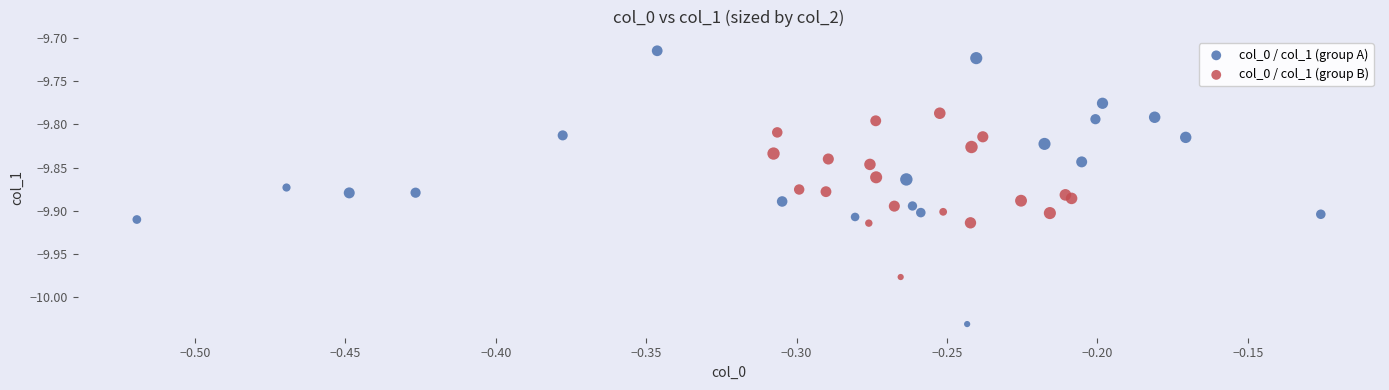

What are all the series names shown in the legend?

col_0 / col_1 (group A), col_0 / col_1 (group B)